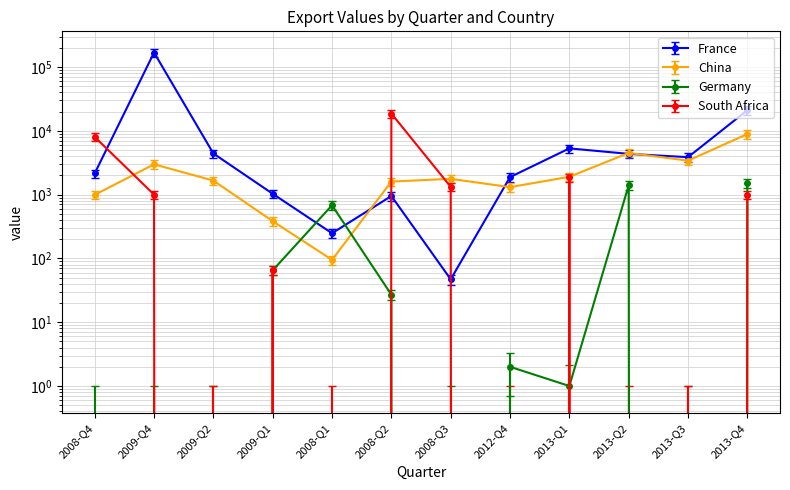

What is the sum of all Germany values?

3688.0